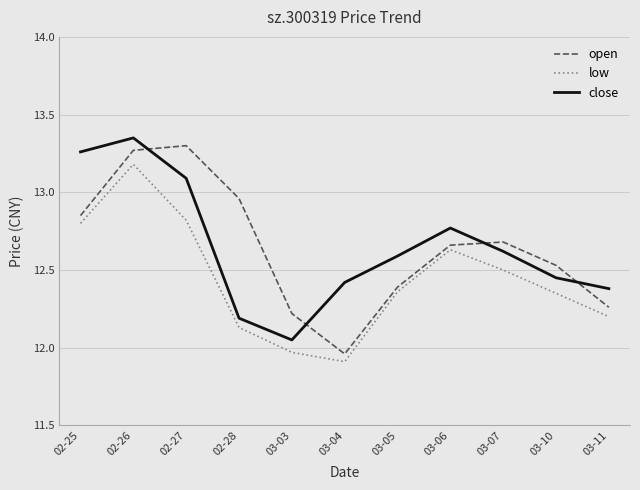

How many distinct data groups are displayed?

3